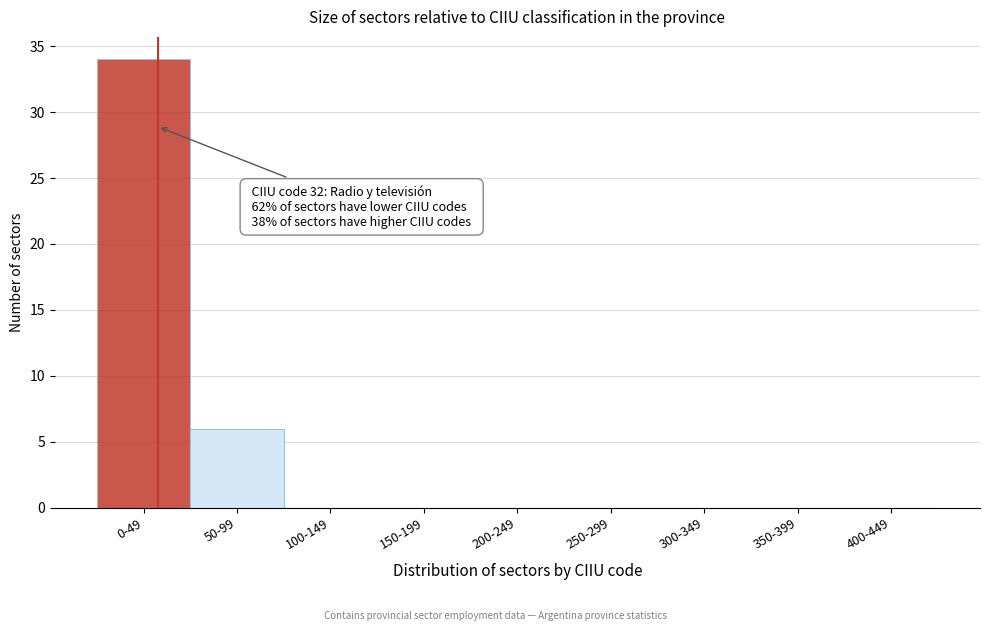

Reading left to right, extract all data points from this chart.

0-49=34	50-99=6	100-149=0	150-199=0	200-249=0	250-299=0	300-349=0	350-399=0	400-449=0